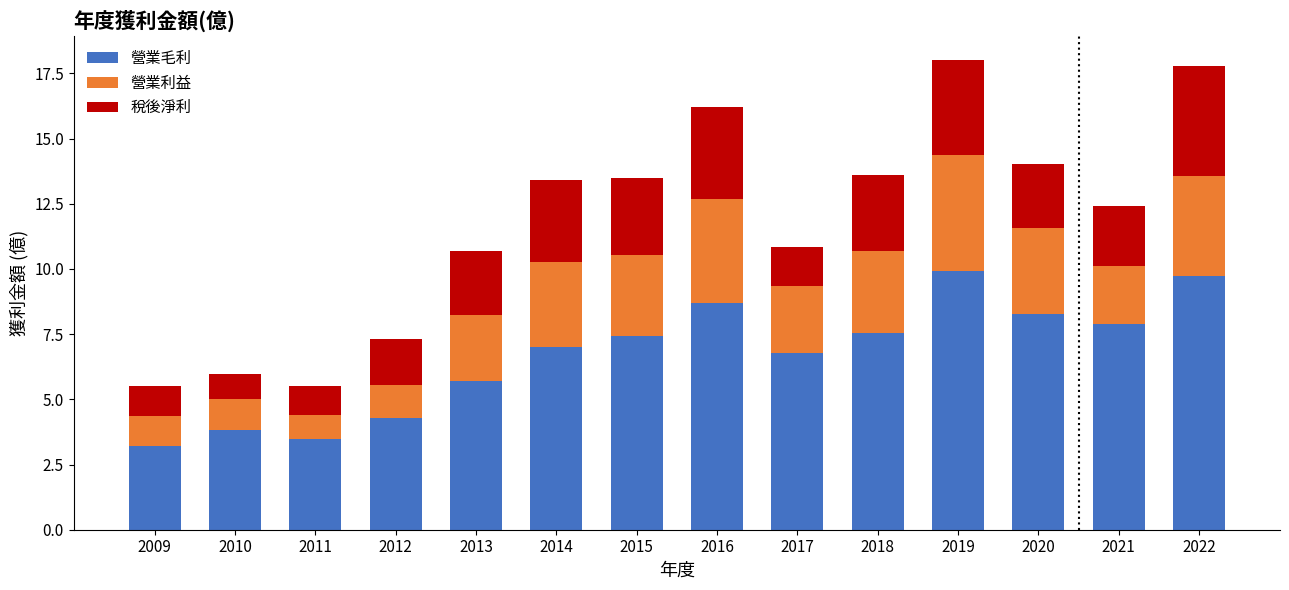

The value of 營業毛利 at 2021 is 7.9. True or false?

True